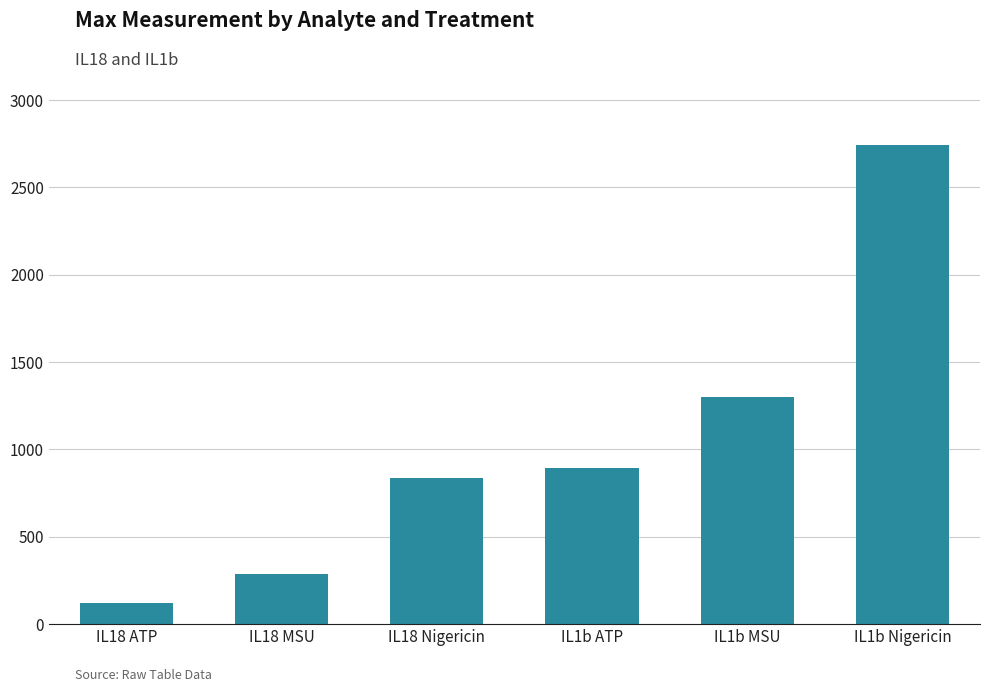

Does the chart contain stacked bars?

No